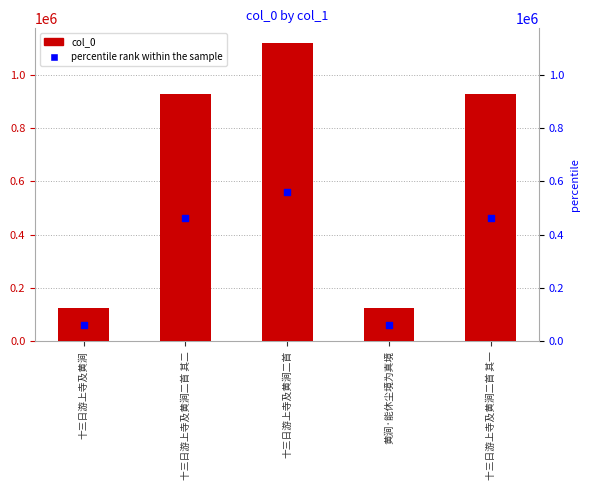

At which category is the sum across all series the highest?

十三日游上寺及黄涧二首